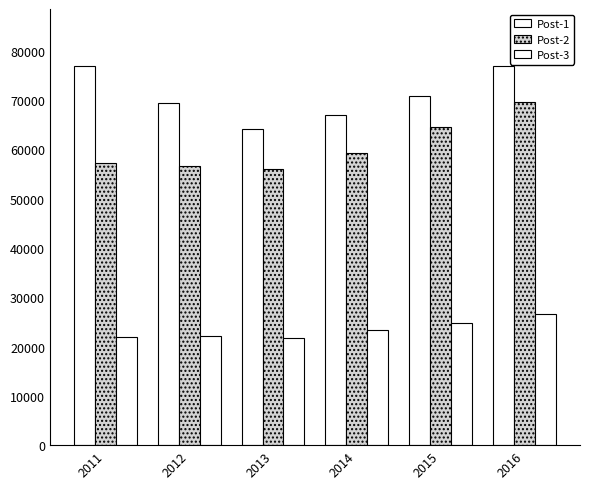

Reading left to right, transcribe all the data shown in this chart.

Post-1: 76800	69400	64100	66900	70700	76900
Post-2: 57300	56600	56000	59200	64600	69500
Post-3: 21900	22200	21800	23400	24700	26500